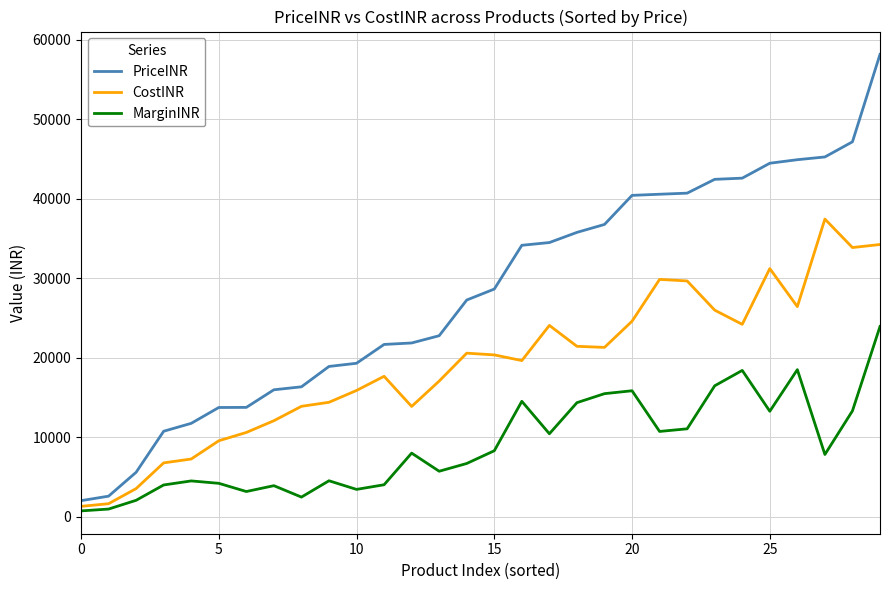

Which series has the largest total across all categories?

PriceINR